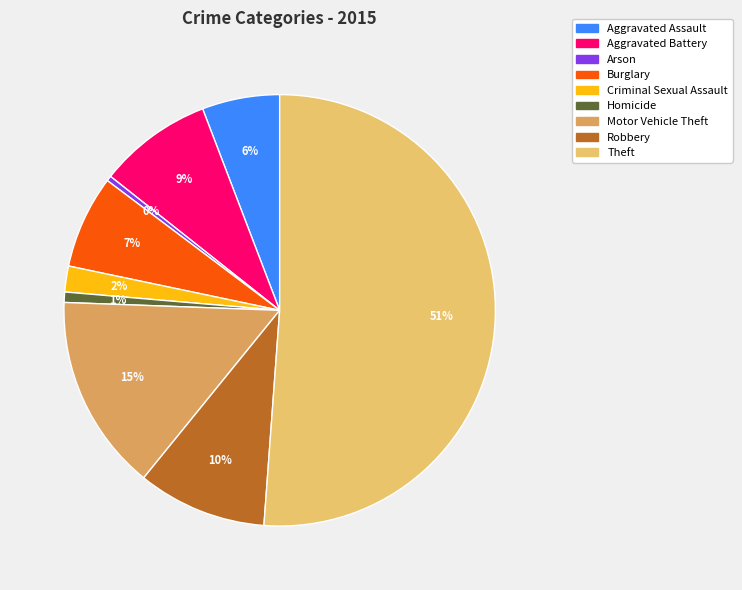

Does Theft account for over 50% of the chart?

Yes